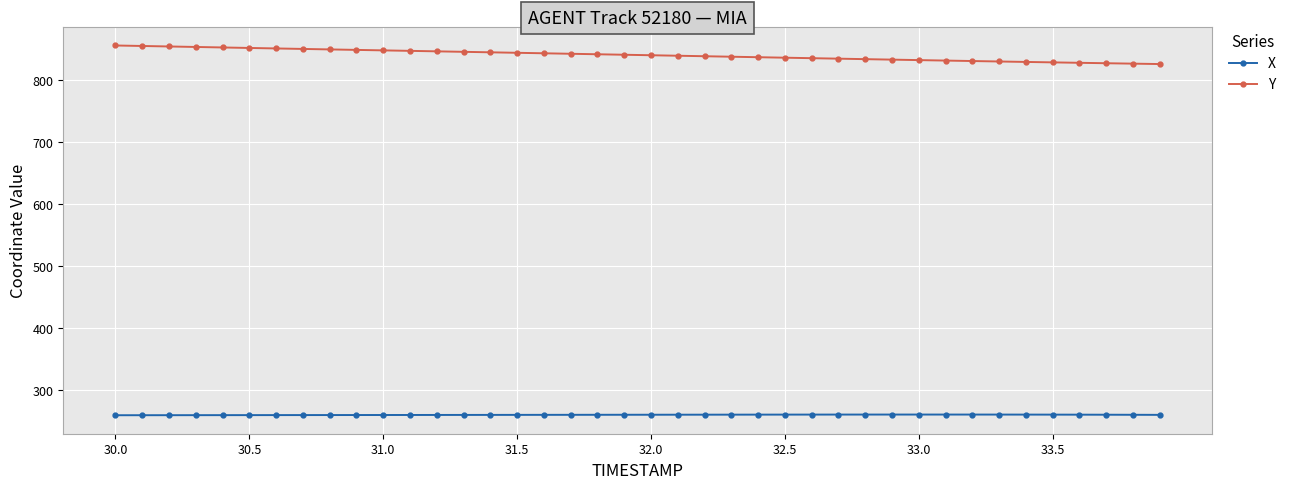

What is the difference between the second highest and minimum values in the Y series?

29.2